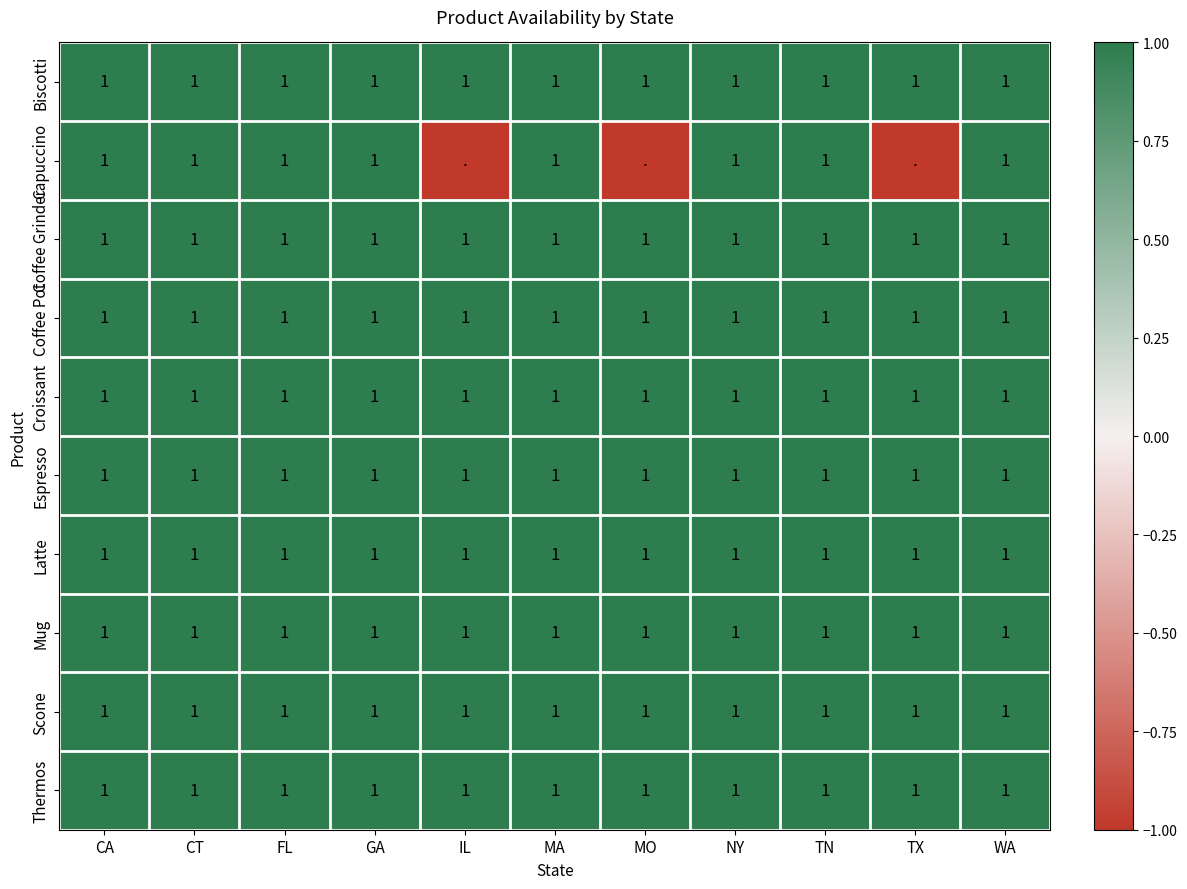

What is the total value across all series at WA?

10